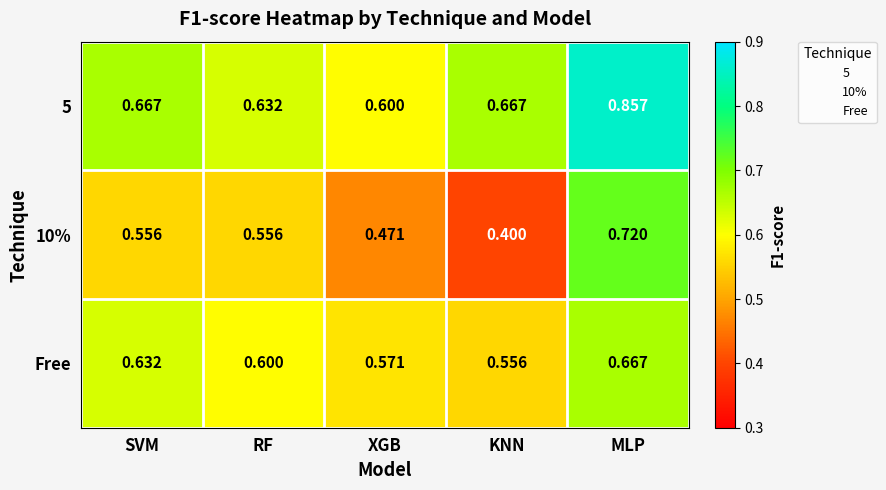

What is the total value across all series at XGB?

1.6